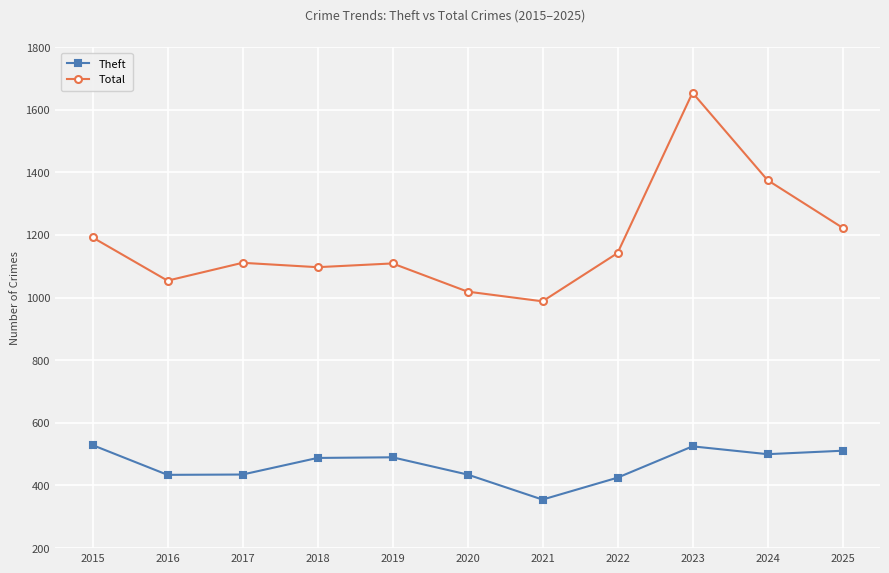

How many data points in Theft are less than 488?

5